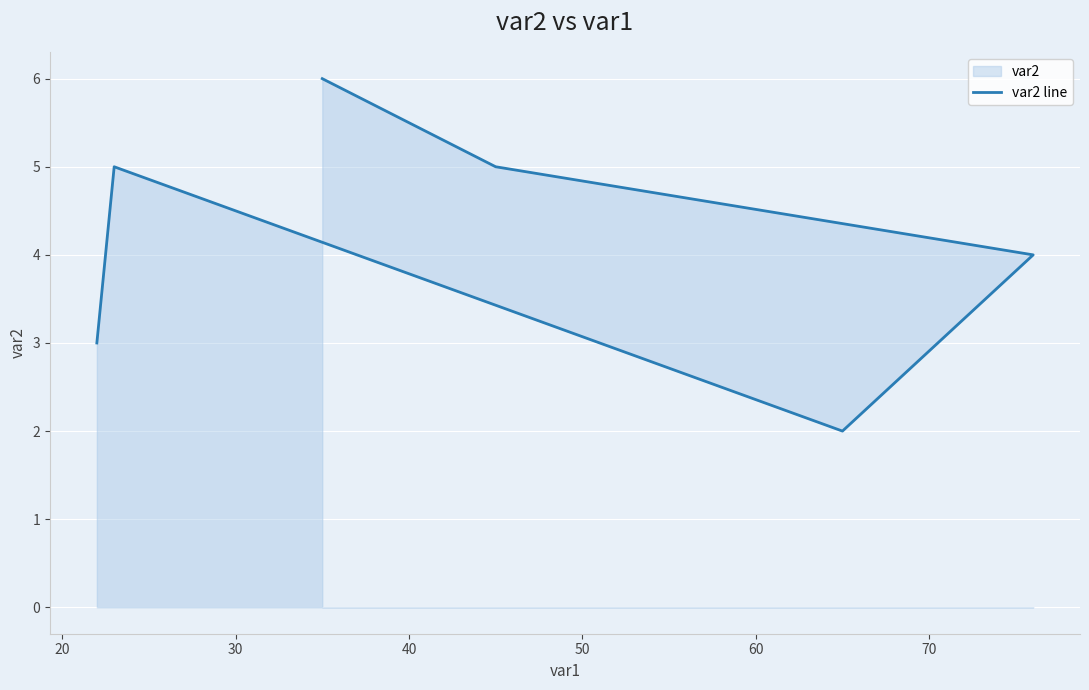

What is the sum of the values at 20 and 50?

10